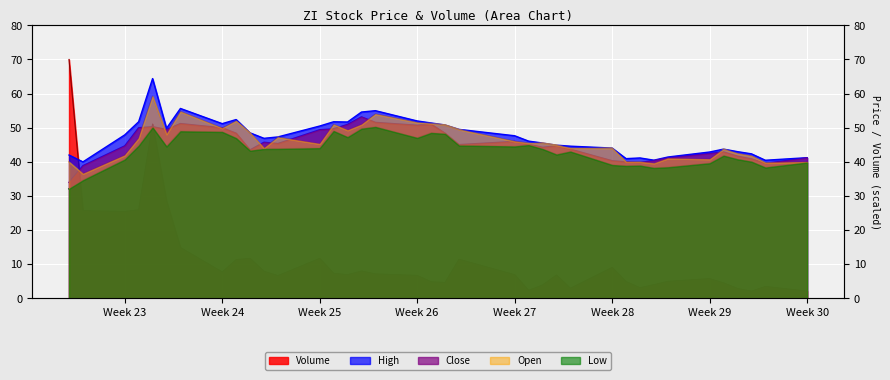

Where do Open and Close first cross each other?

2020-06-04 and 2020-06-05